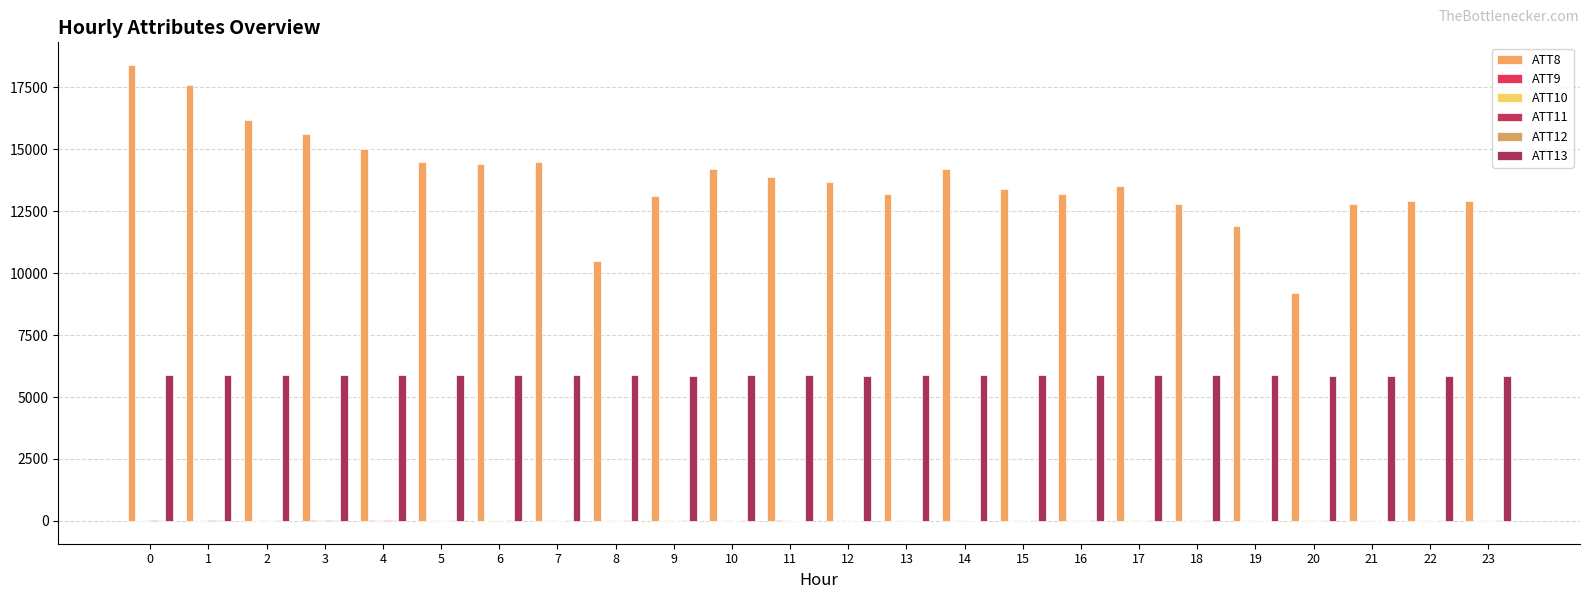

How many series are shown in this chart?

6